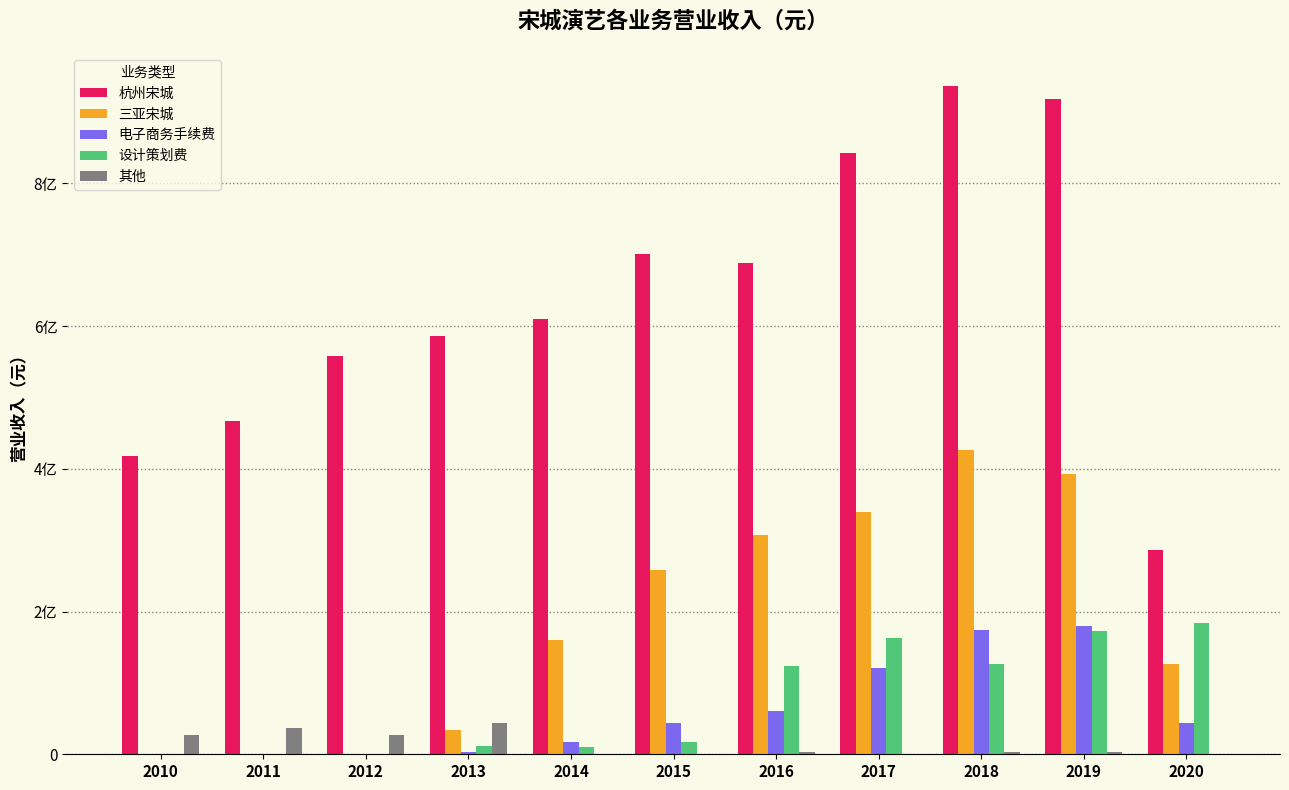

What are all the series names shown in the legend?

杭州宋城, 三亚宋城, 电子商务手续费, 设计策划费, 其他